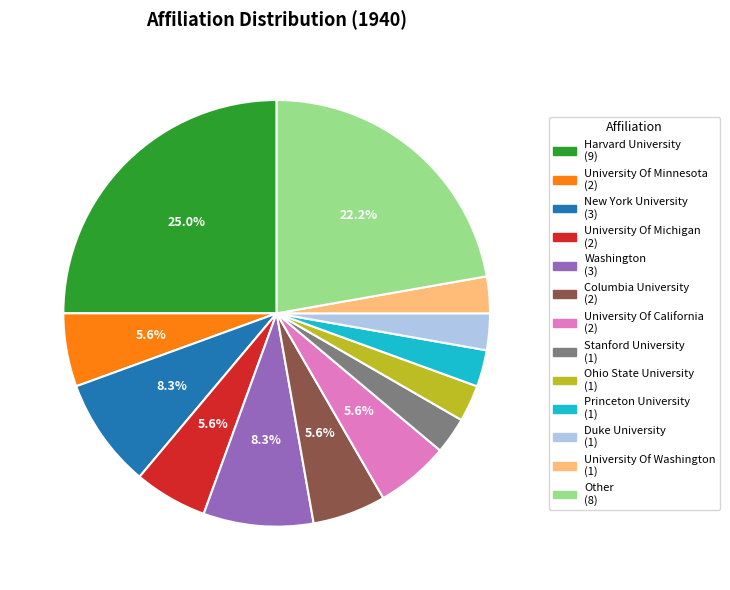

To the nearest percent, what portion does Washington represent?

8%